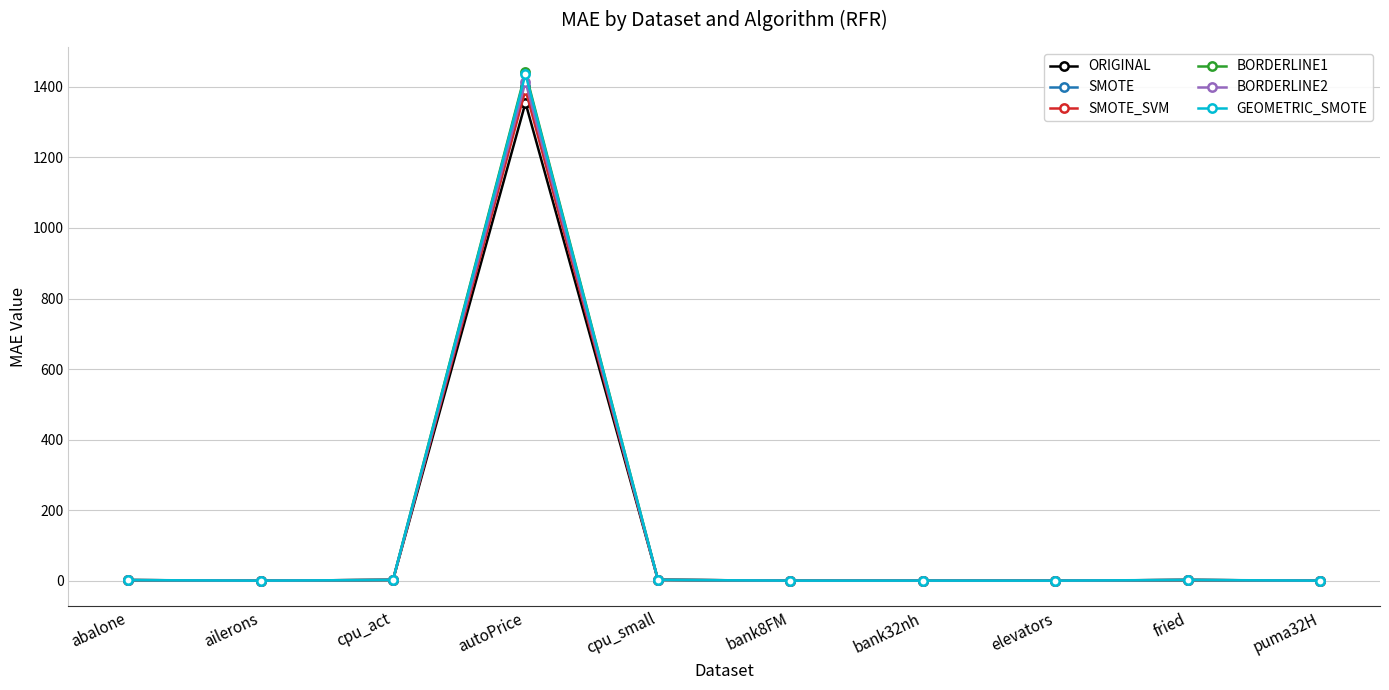

What is the average value of the SMOTE_SVM series?

140.0